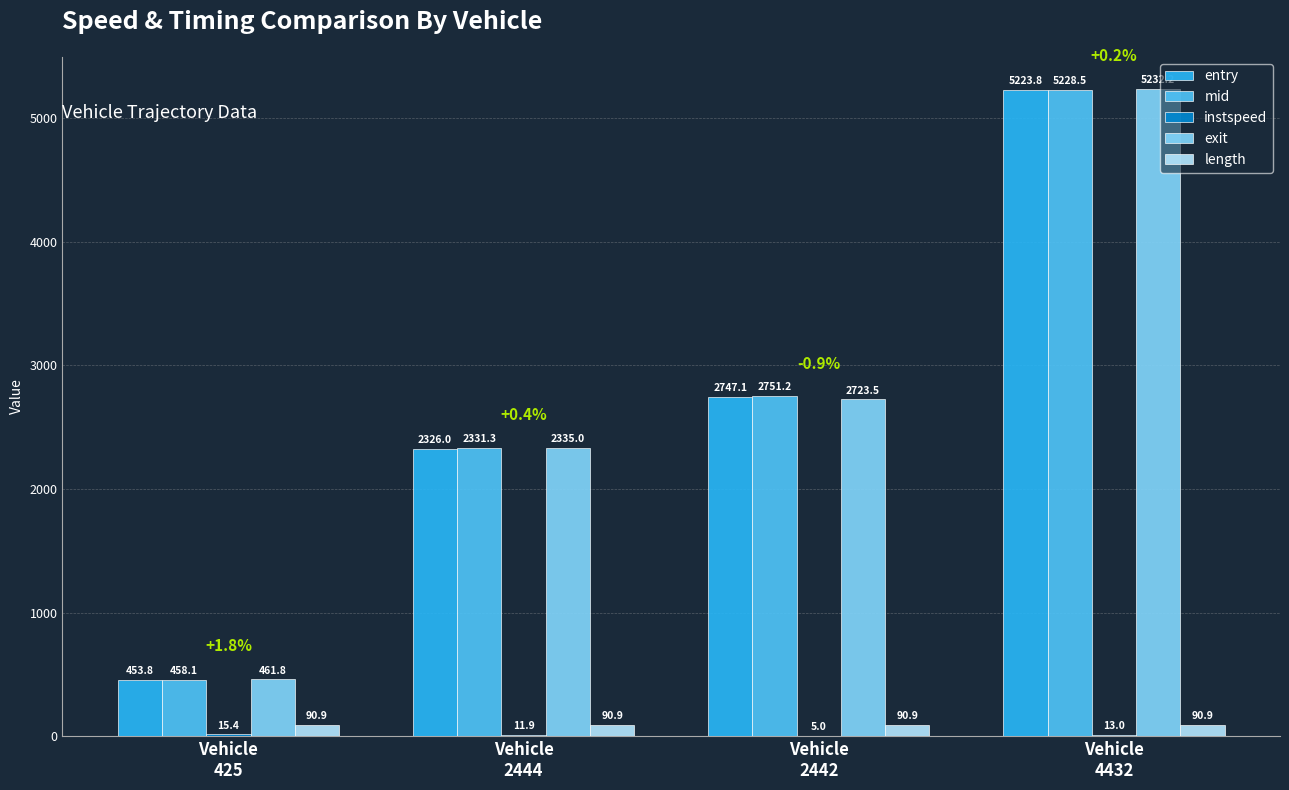

What value does the exit series have at Vehicle
2444?

2335.0